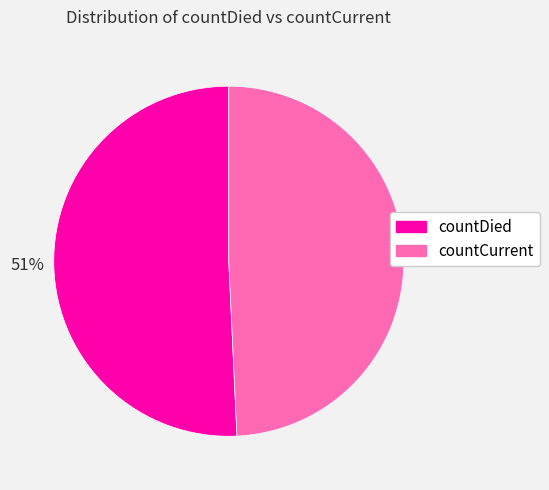

The countCurrent slice represents 49% of the pie. True or false?

True